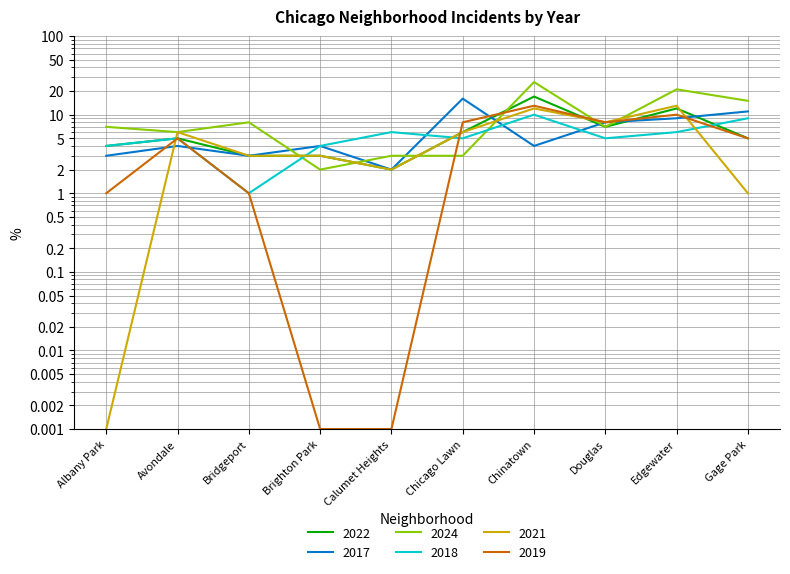

Is it true that 2024 equals 2.0 at Brighton Park?

True